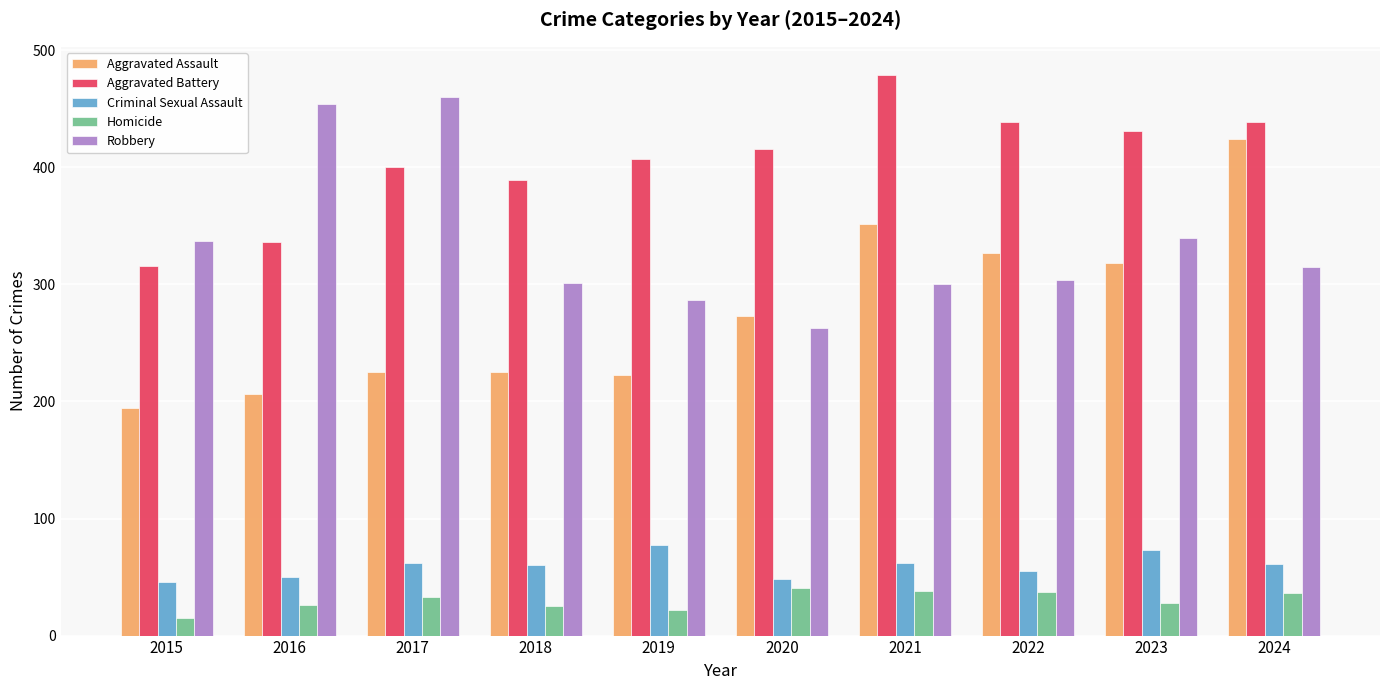

Which series changed the most between 2017 and 2021?

Robbery